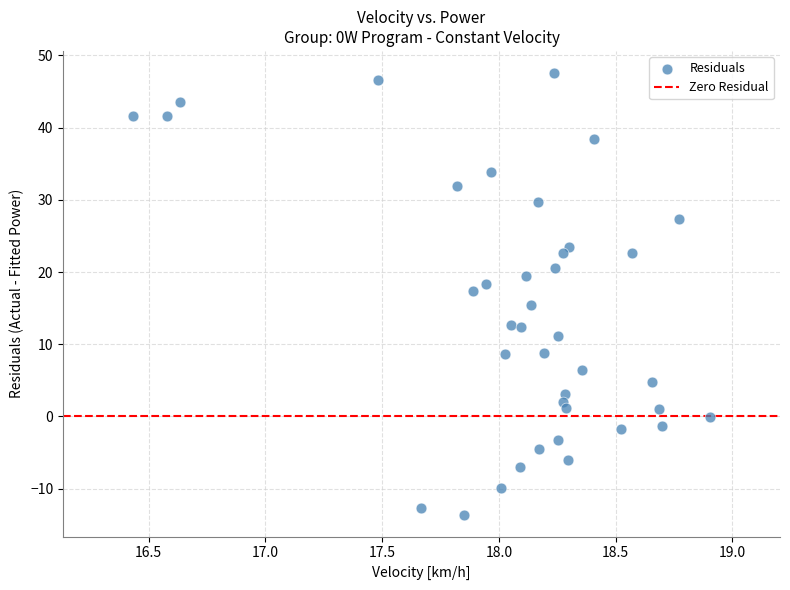

What is the range of X values (max minus min)?

2.5